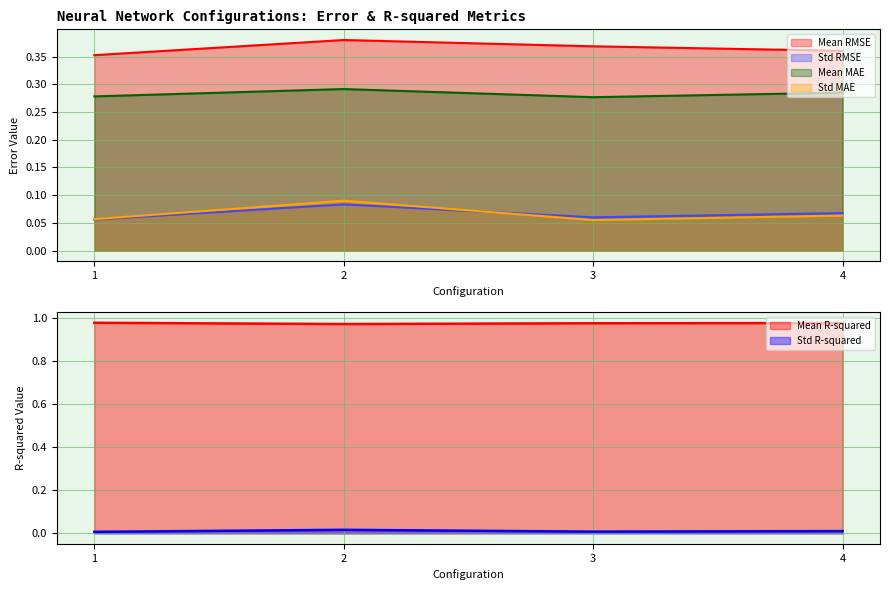

Which series changed the most between 3 and 4?

Mean RMSE